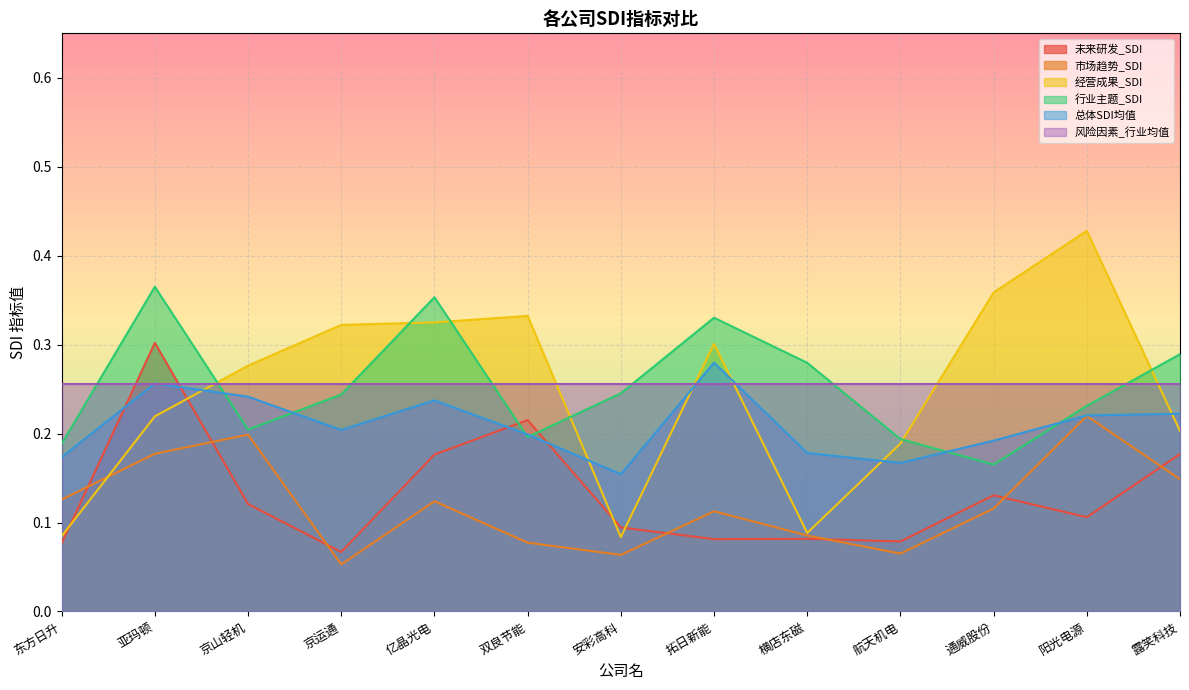

Where do 未来研发_SDI and 行业主题_SDI first cross each other?

亿晶光电 and 双良节能